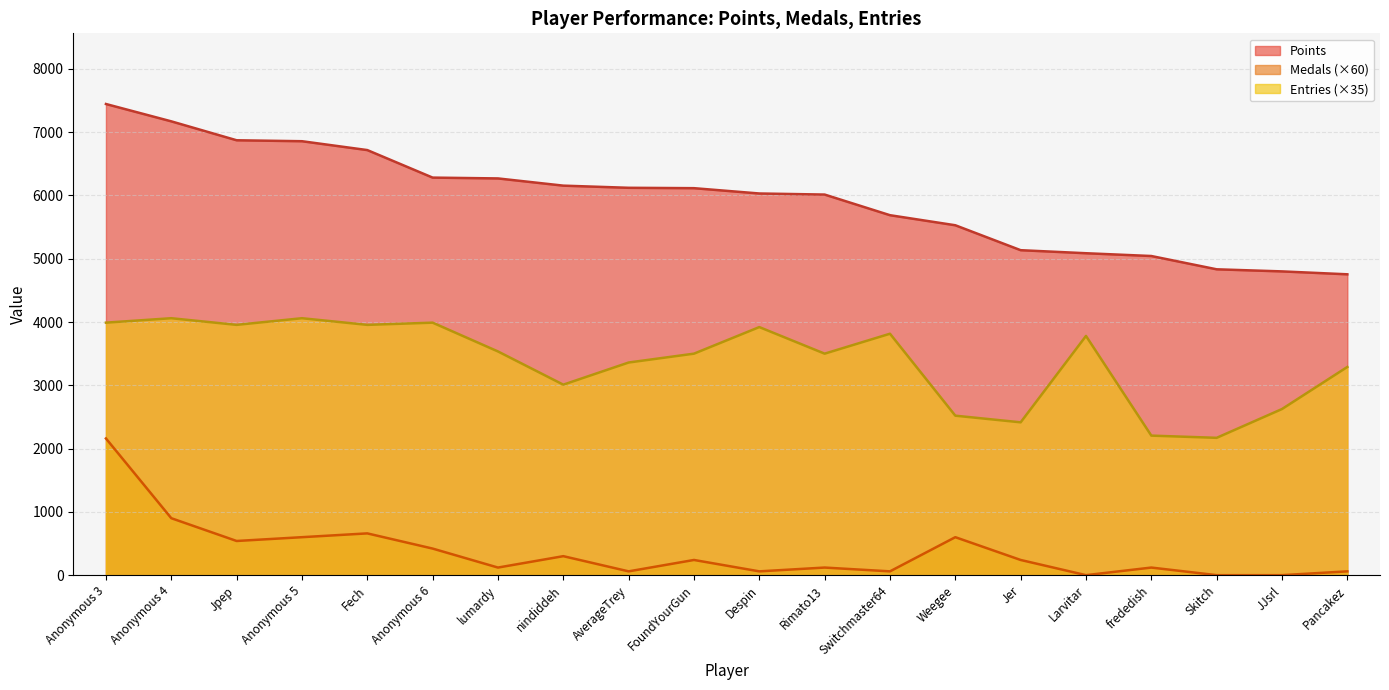

What is the label of the 13th point from the left?

Switchmaster64